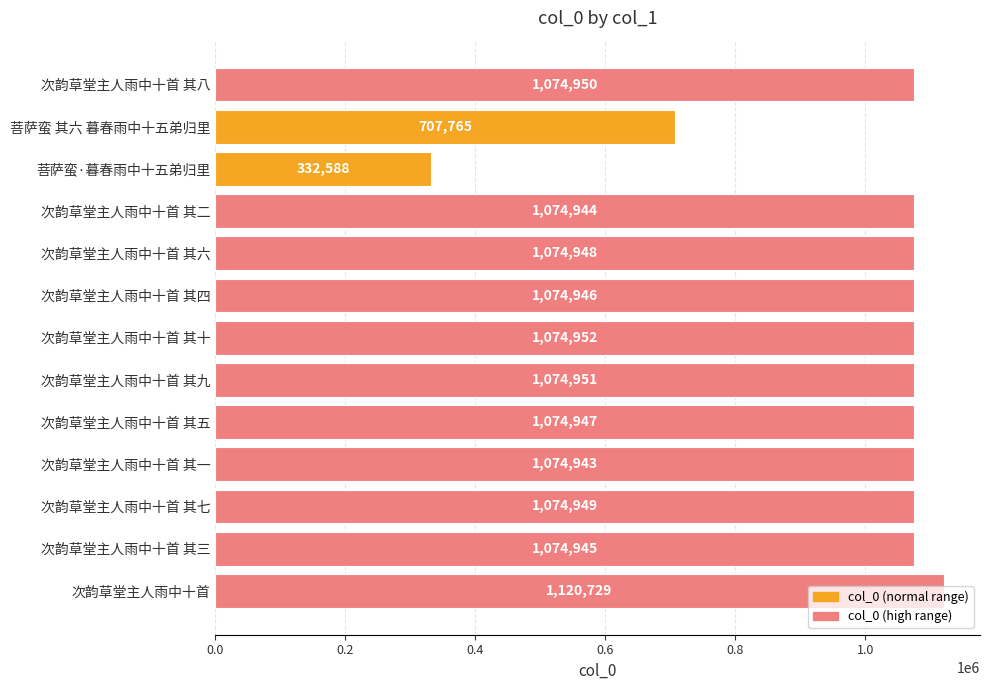

Count the number of data series in this chart.

1